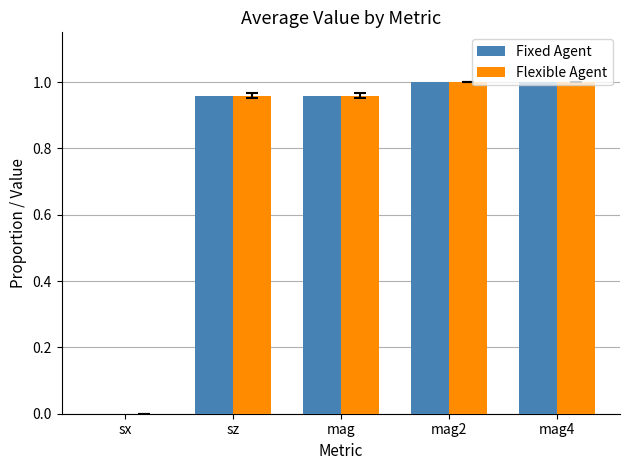

What is the sum of the Flexible Agent values at mag2 and mag?

2.0